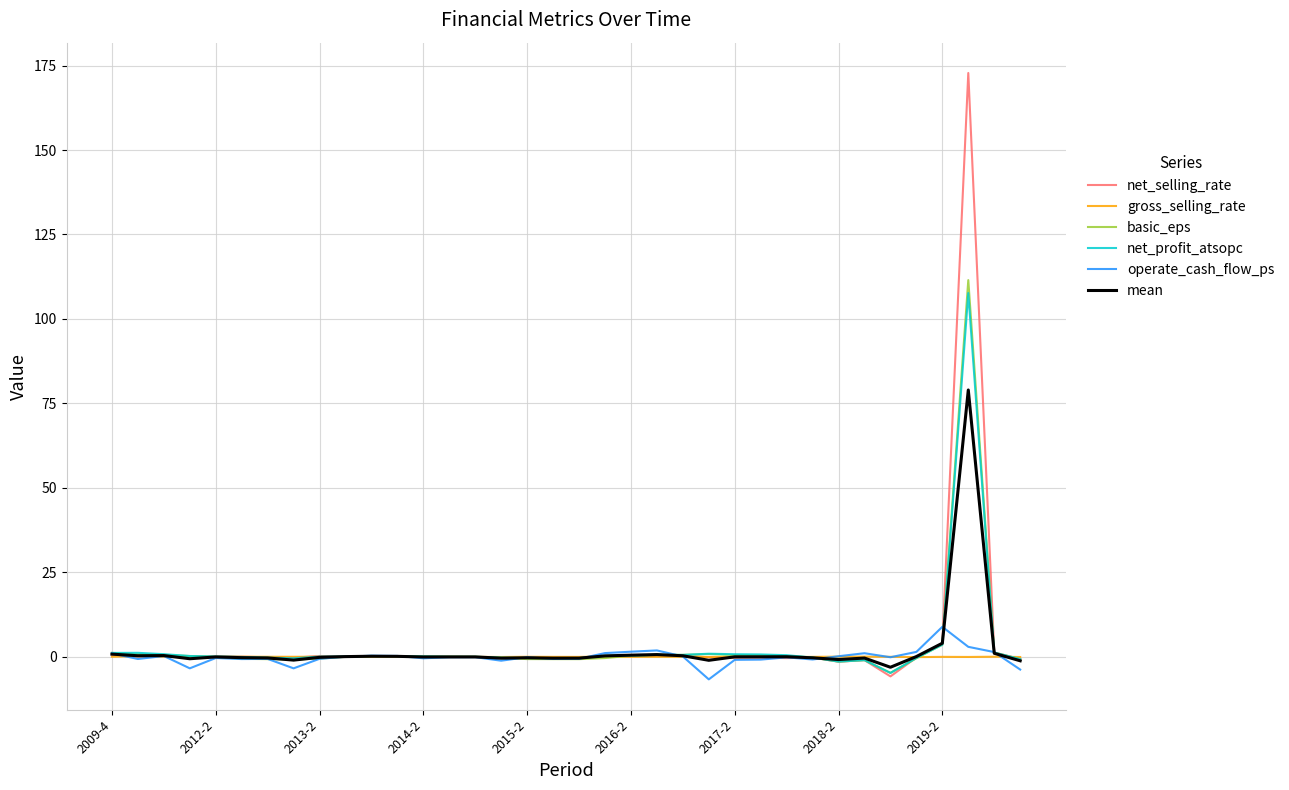

Which series has the widest spread of values?

net_selling_rate